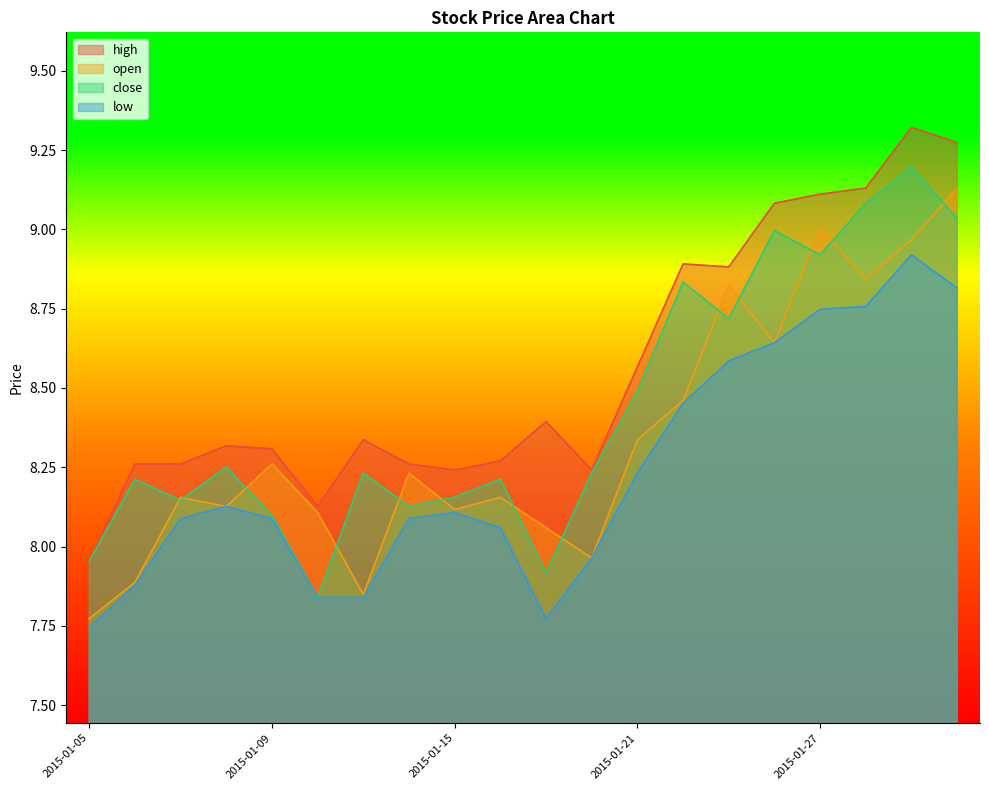

At which label does open first exceed 8?

2015-01-07